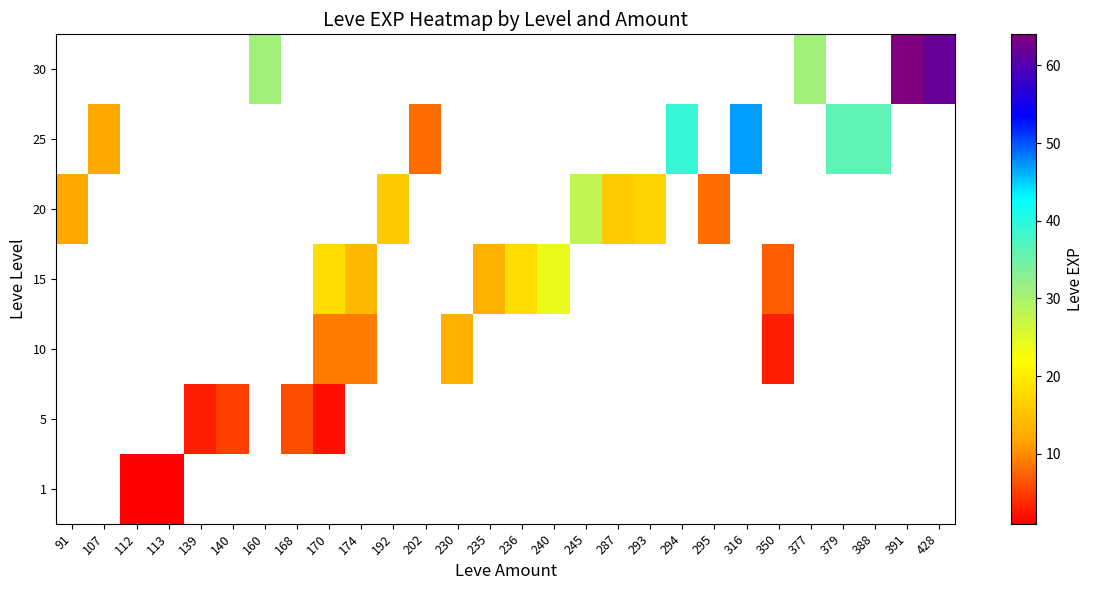

How many values in 5 are above zero?

4